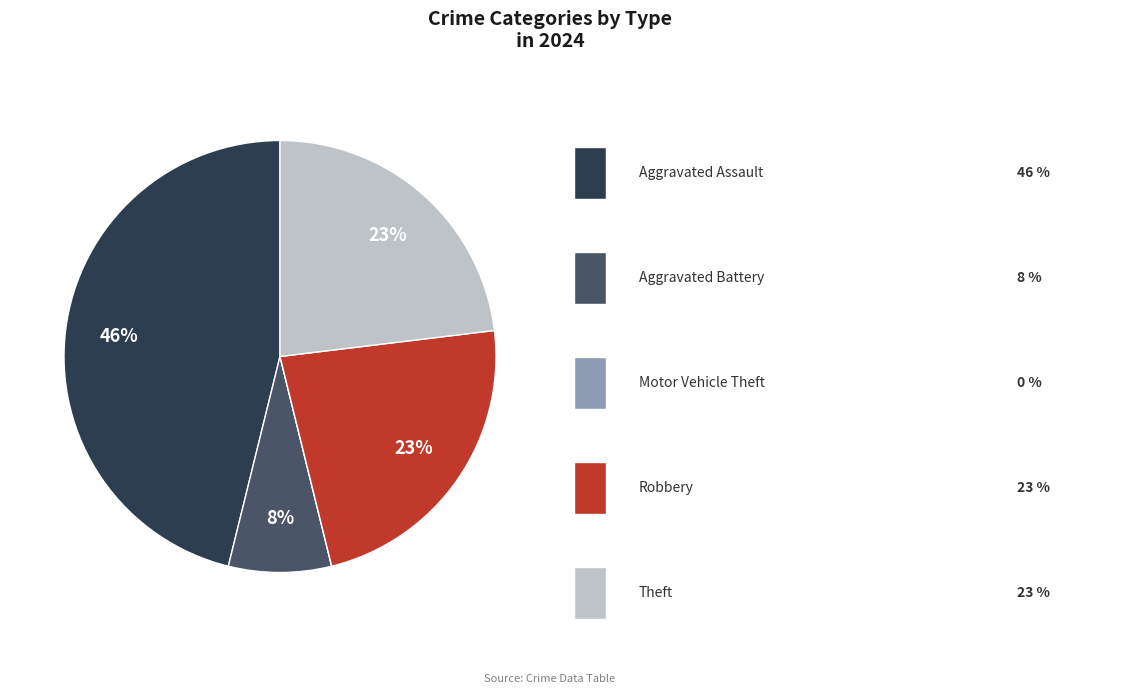

Does any single category account for the majority?

No